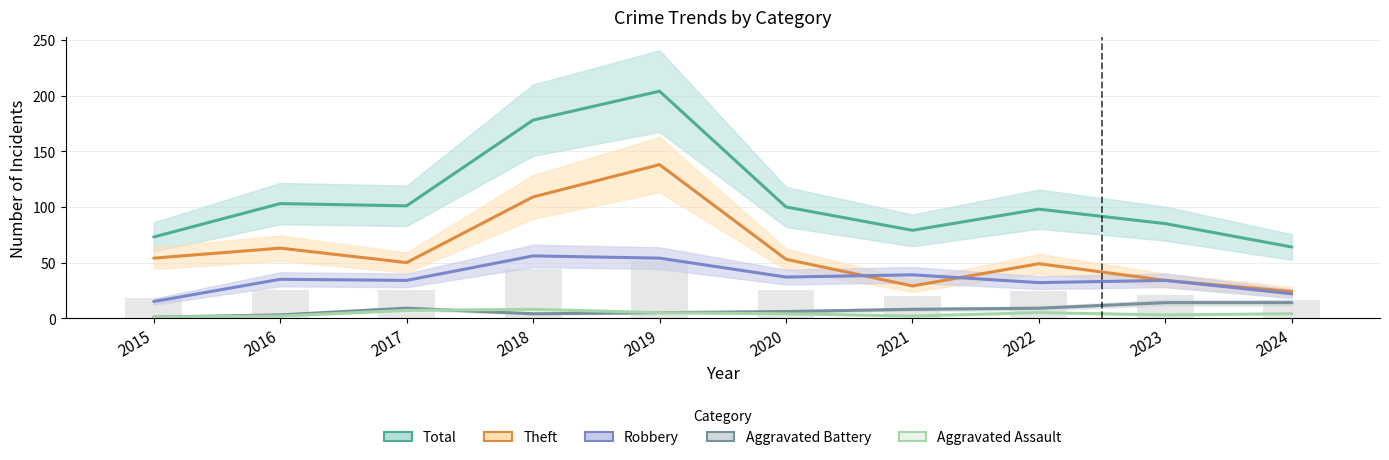

The Aggravated Battery series shows 6 at 2020. True or false?

True